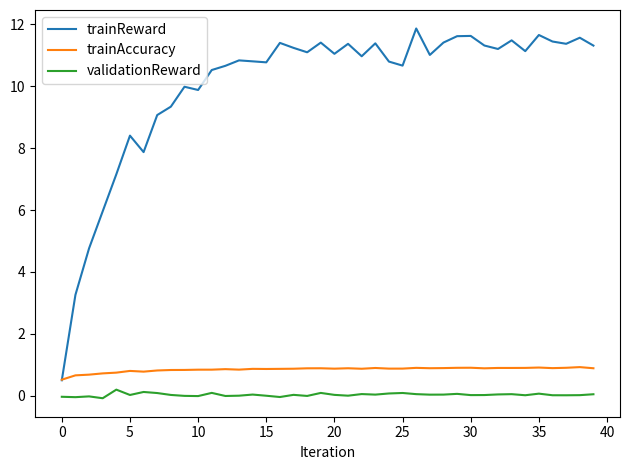

What is the maximum value for trainAccuracy?

0.9